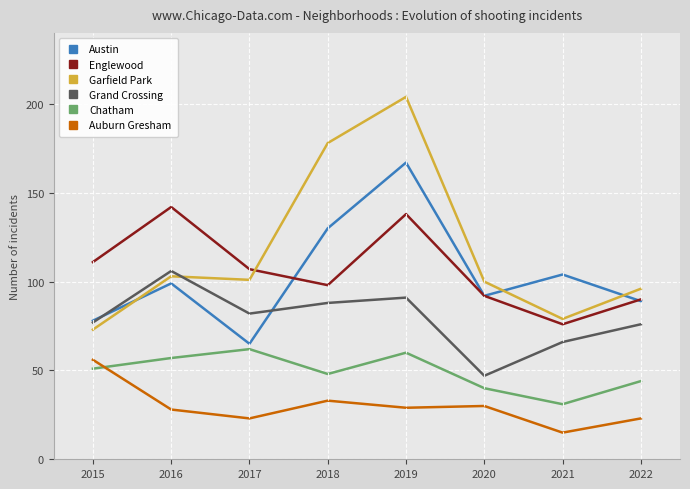

Rank the series by their maximum value, from highest to lowest.

Garfield Park, Austin, Englewood, Grand Crossing, Chatham, Auburn Gresham